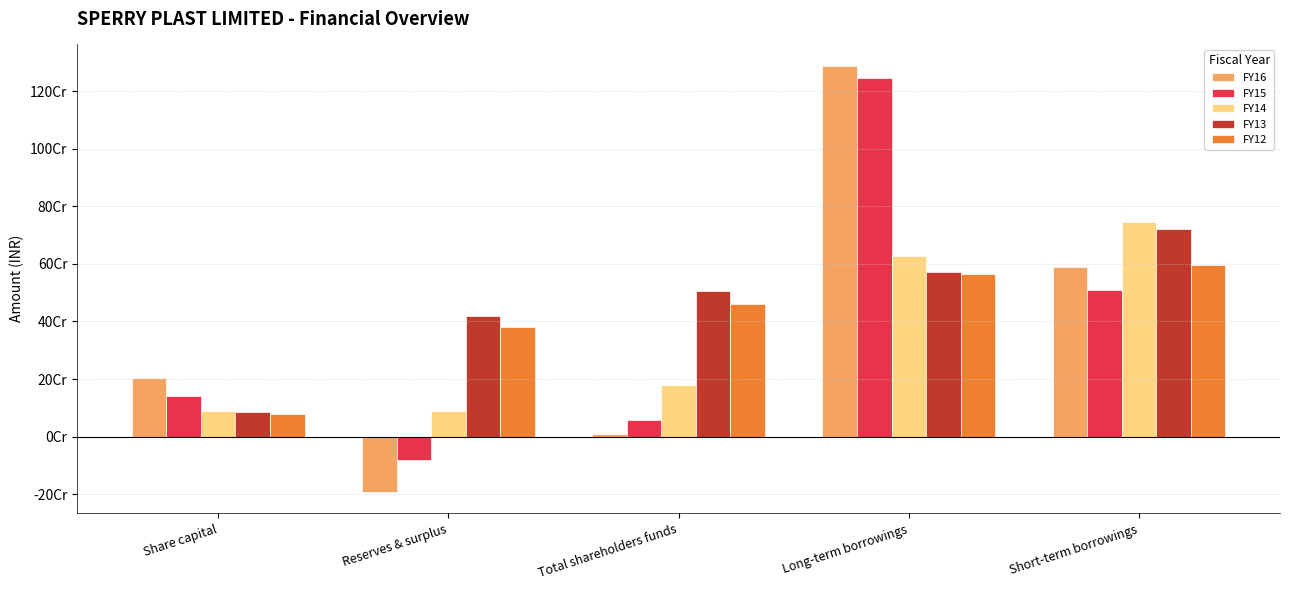

Reading left to right, what are all the values shown in this chart?

FY16: 201923850	-192186852	9736998	1288335210	589812405
FY15: 140523850	-81376972	59146878	1245841771	509451151
FY14: 88672780	90369158	179041938	627203808	744043185
FY13: 85856580	418732436	504589016	571624908	722517269
FY12: 78959980	381601763	460561743	564804083	596263229